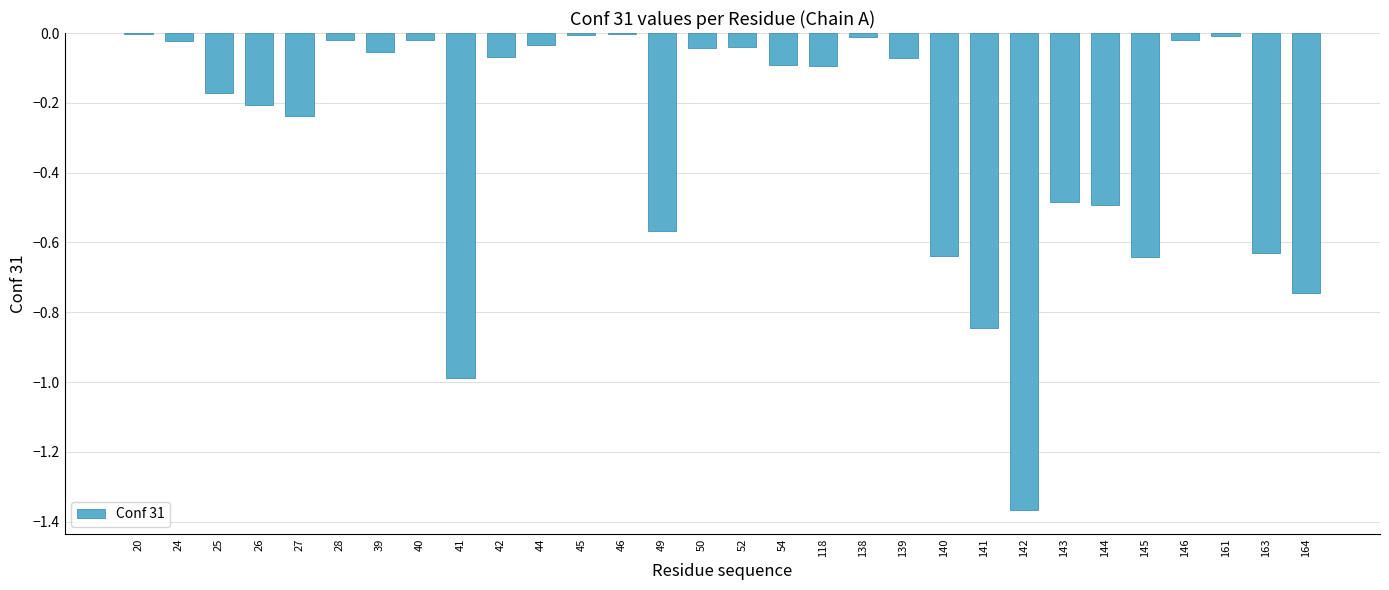

Are the bars horizontal?

No